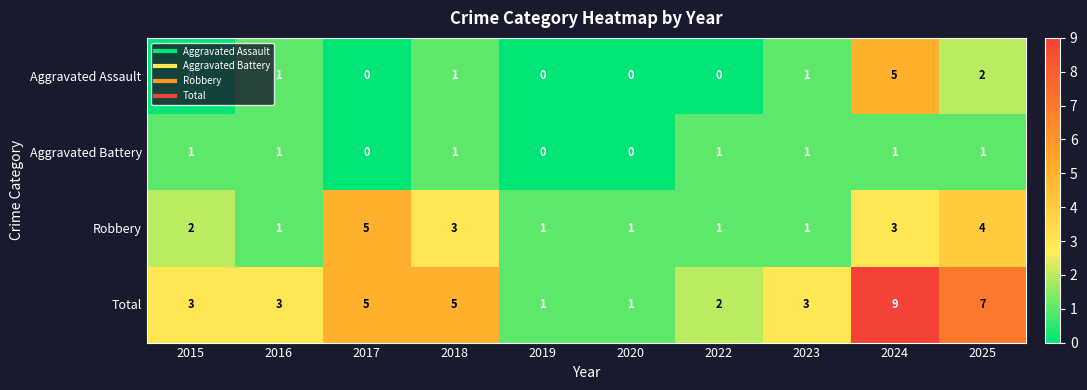

What is the approximate value of Robbery at 2024?

3